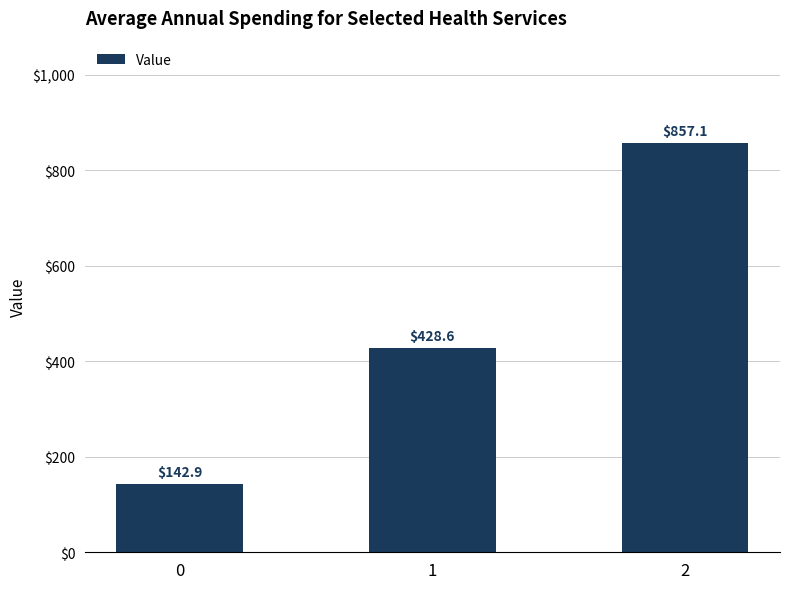

Does the chart contain any negative values?

No